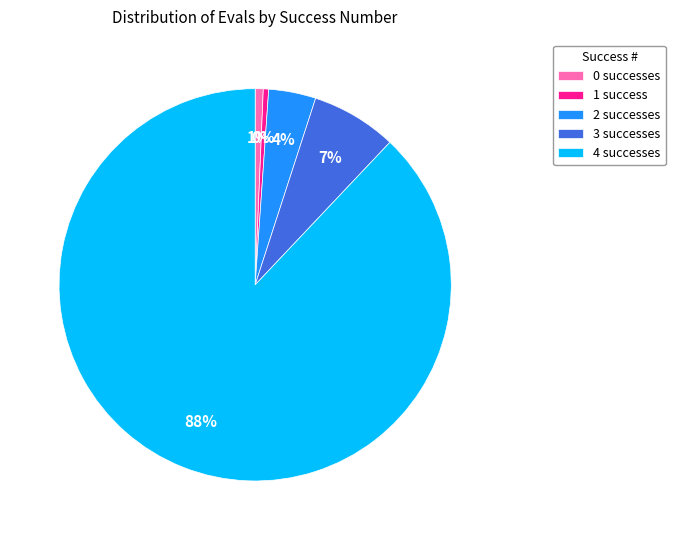

Between 4 successes and 1 success, which is larger?

4 successes